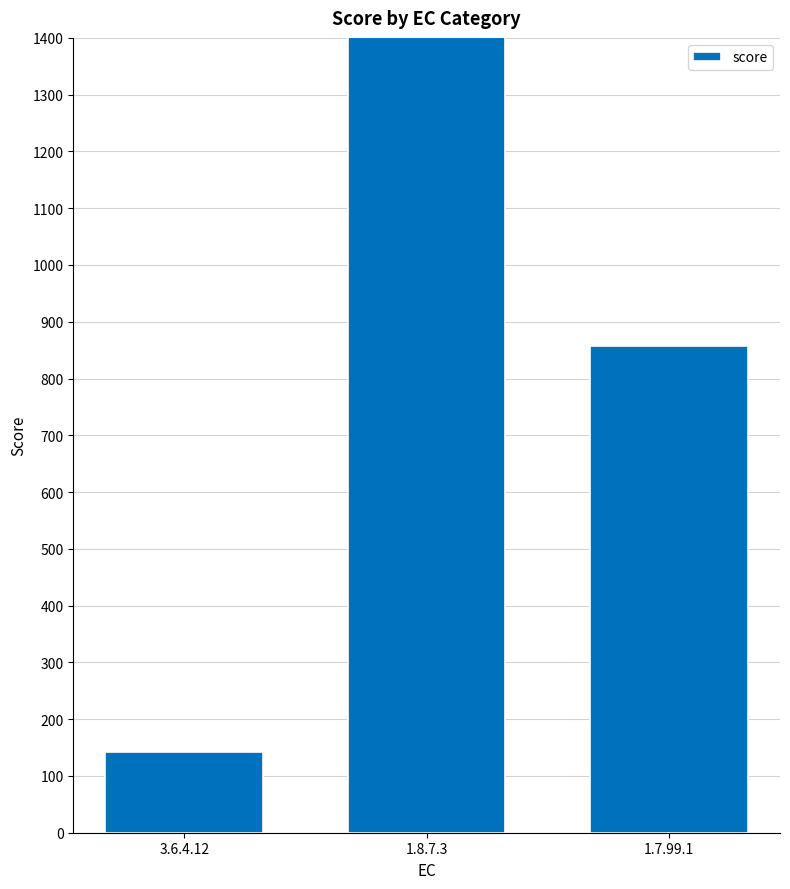

Is it true that the value at 3.6.4.12 is 142?

True